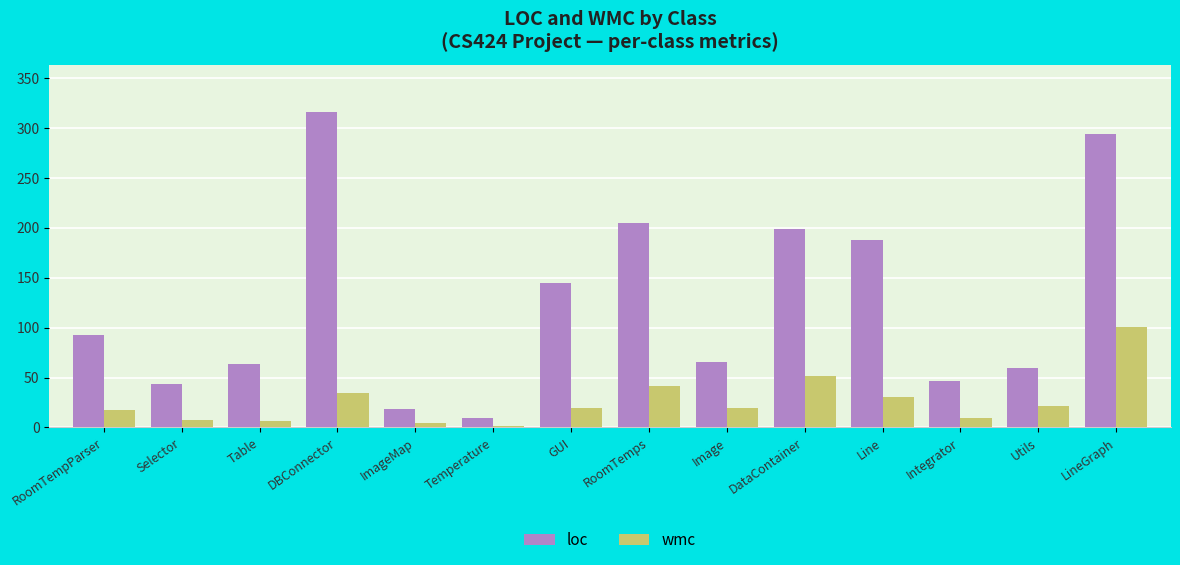

True or false: wmc has a value of 132 at LineGraph.

False